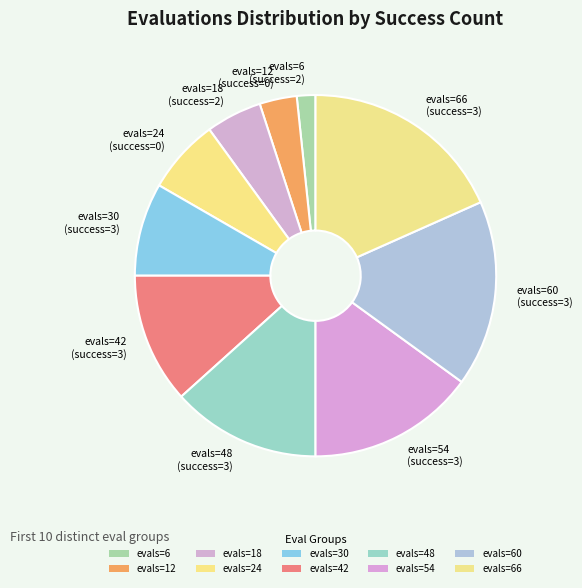

Which category has the smallest portion of the pie?

evals=6 (success=2)